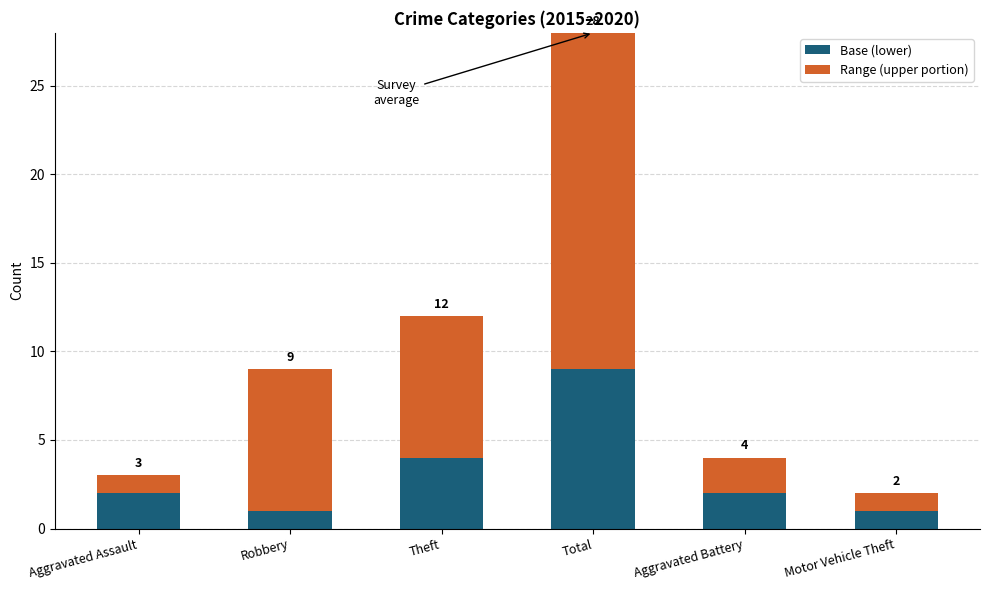

Is it true that Base (lower) equals 2 at Robbery?

False